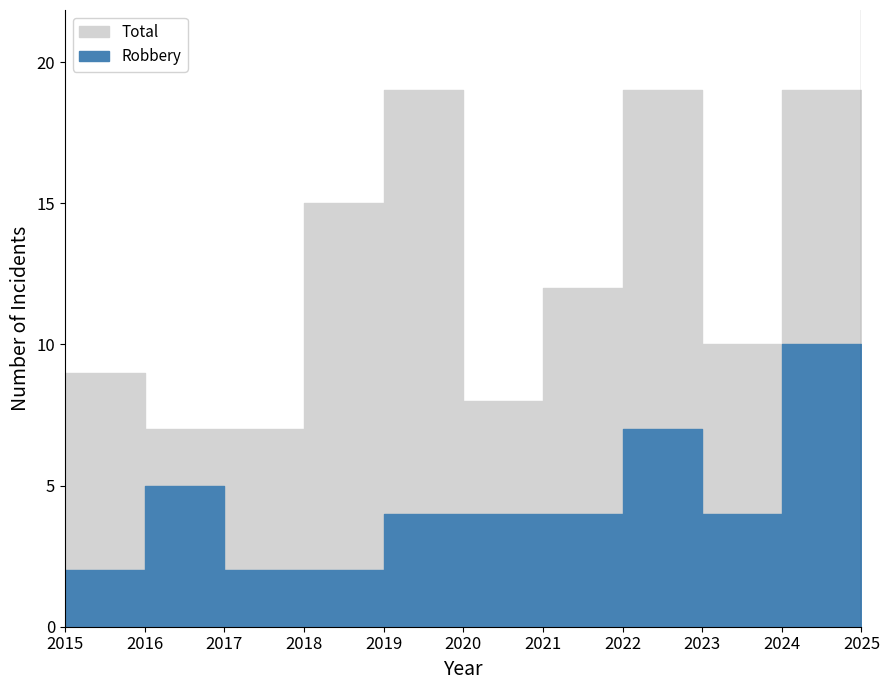

Reading left to right, what are all the values shown in this chart?

Robbery: 2	5	2	2	4	4	4	7	4	10	10
Total: 9	7	7	15	19	8	12	19	10	19	18